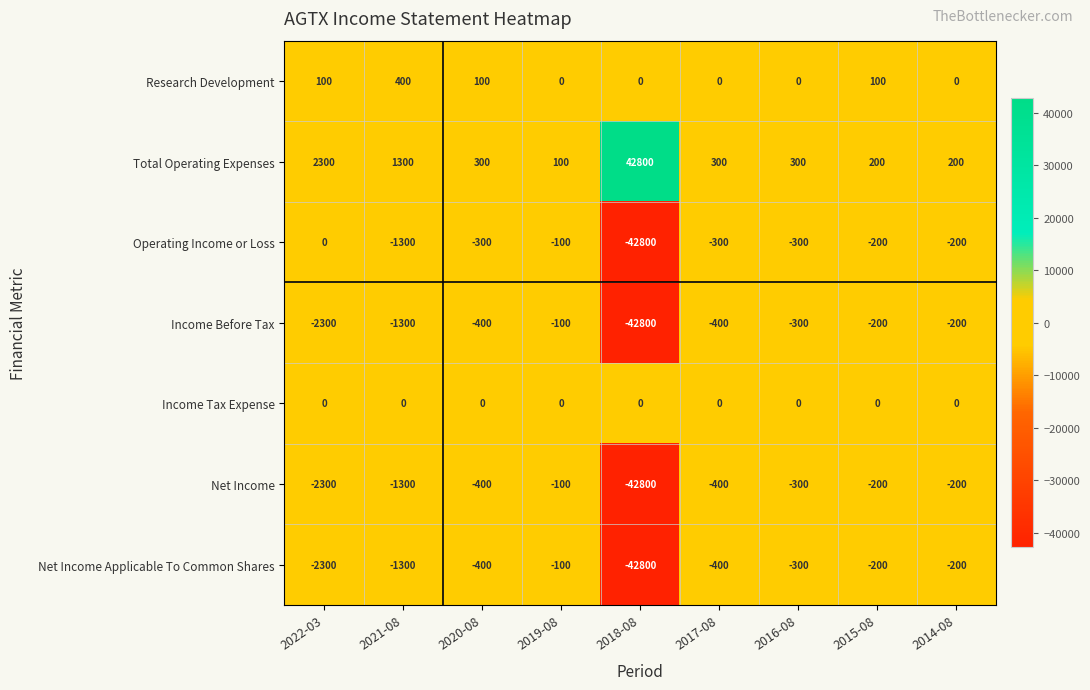

Where is Income Before Tax nearest to the value -21450?

2022-03